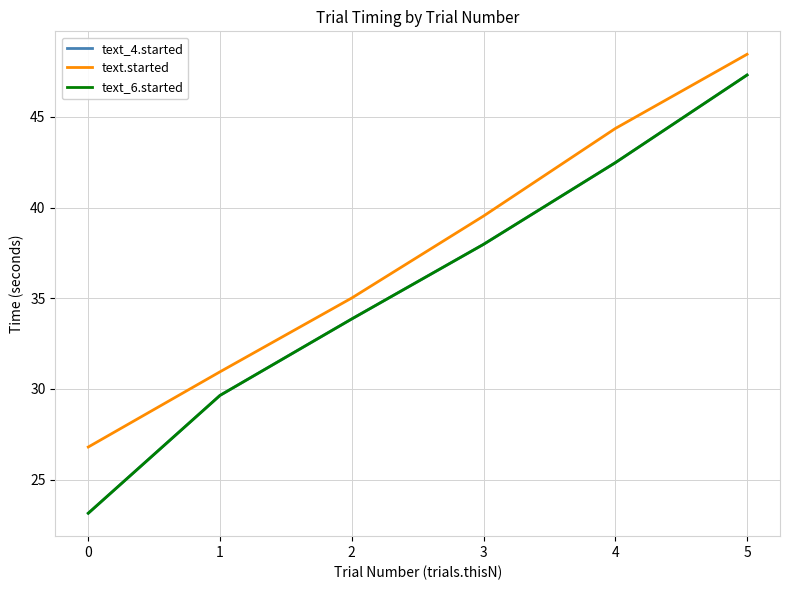

Does the chart have visible grid lines?

Yes